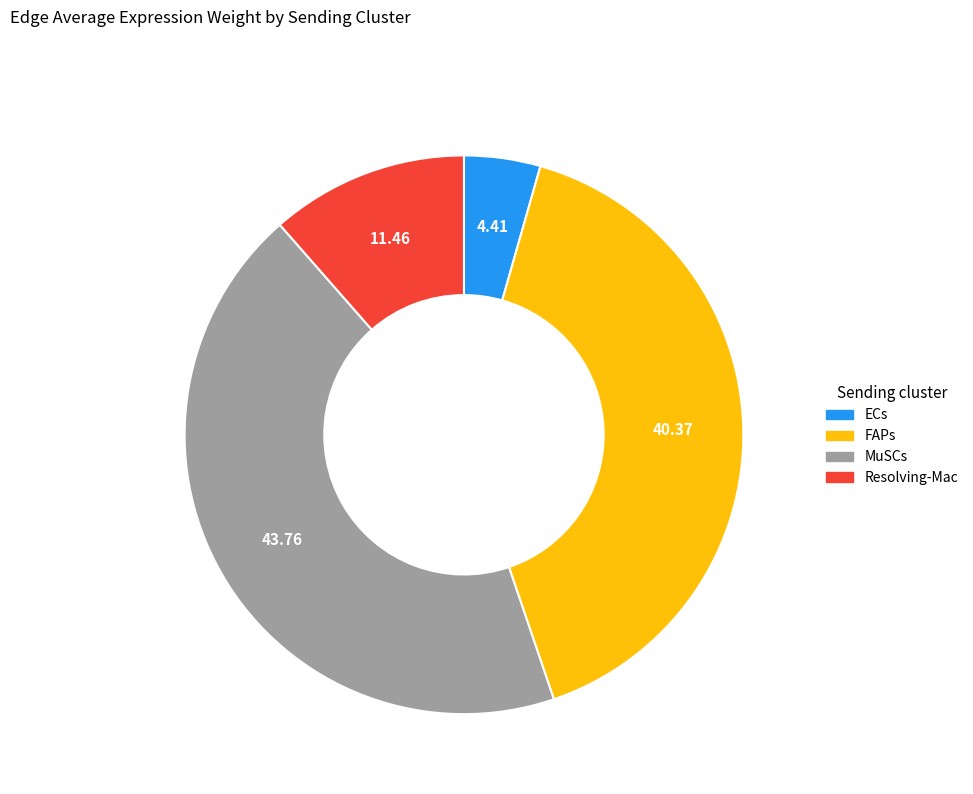

Rank the categories by value from highest to lowest.

MuSCs, FAPs, Resolving-Mac, ECs